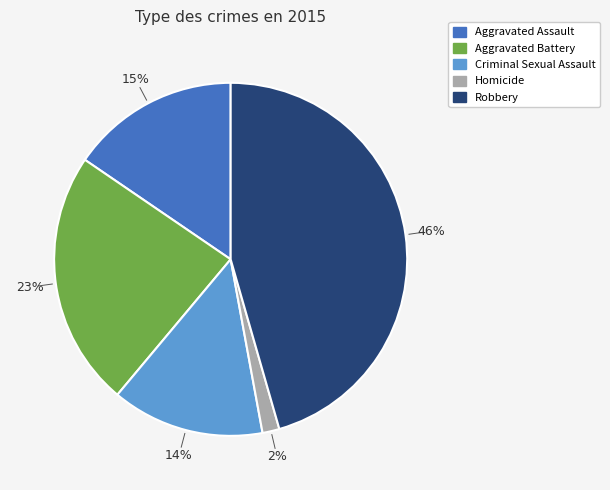

To the nearest percent, what is the average slice percentage?

20%